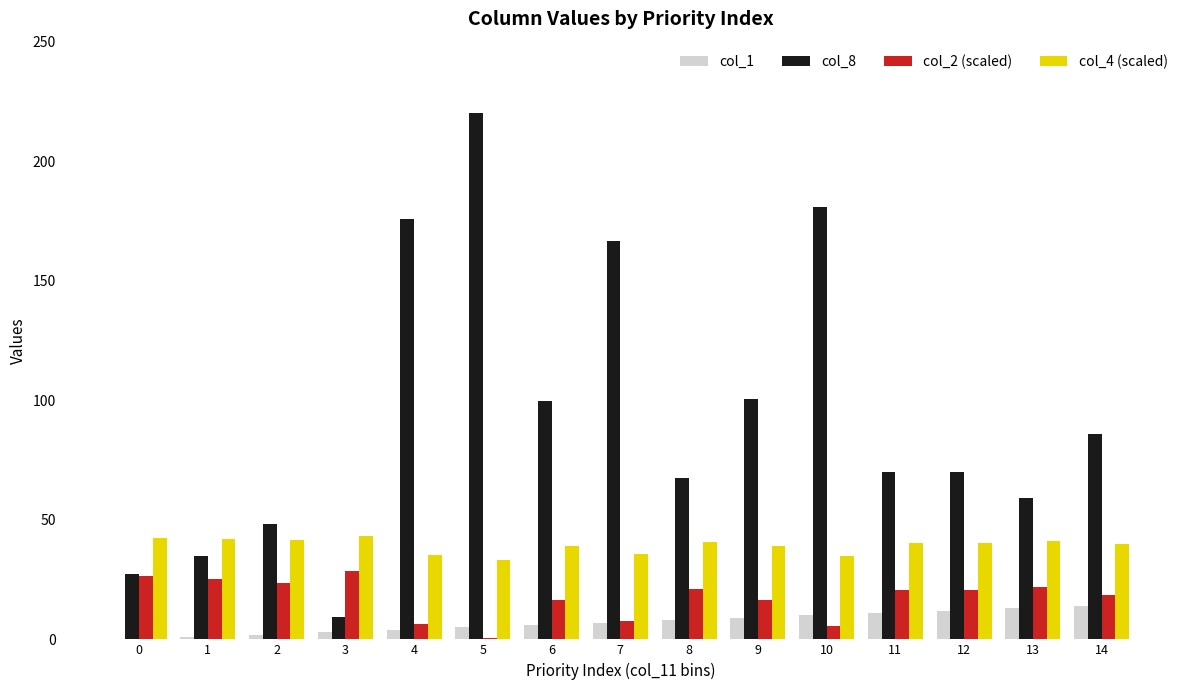

The value of col_4 (scaled) at 1 is 42.1. True or false?

True